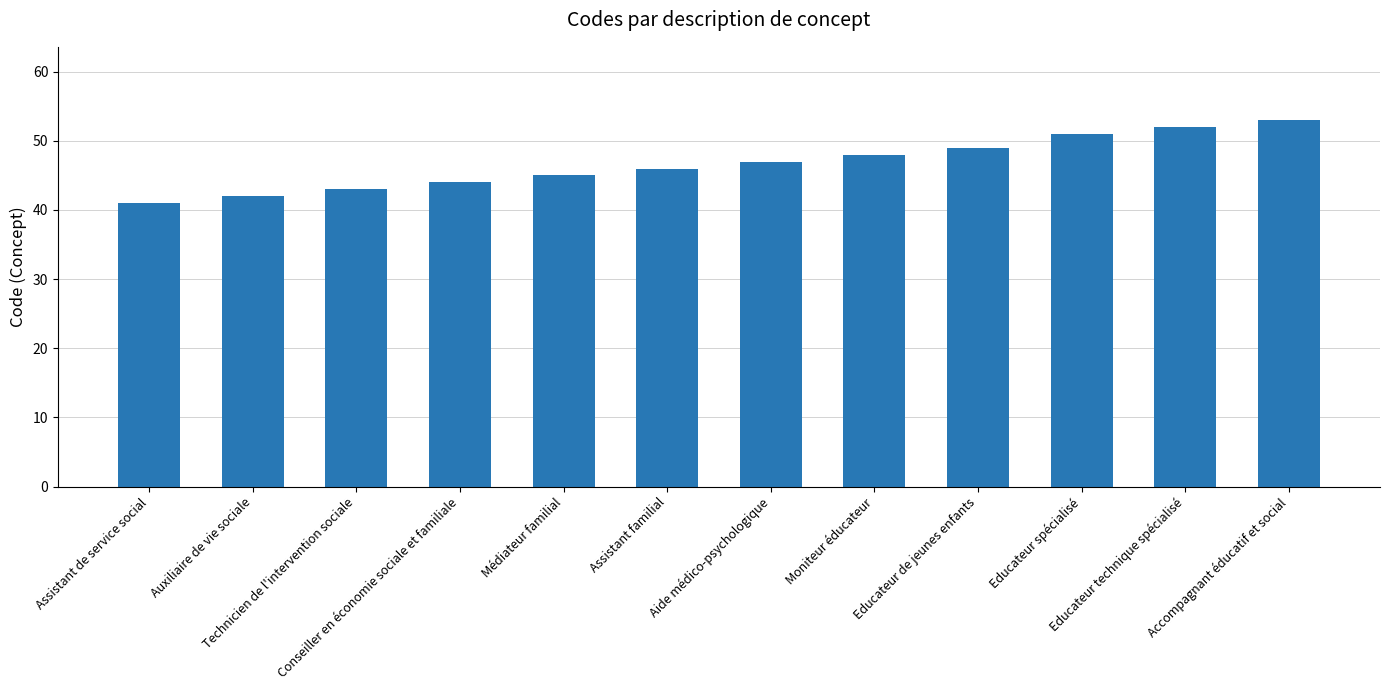

What is the difference between the second highest and second lowest values?

10